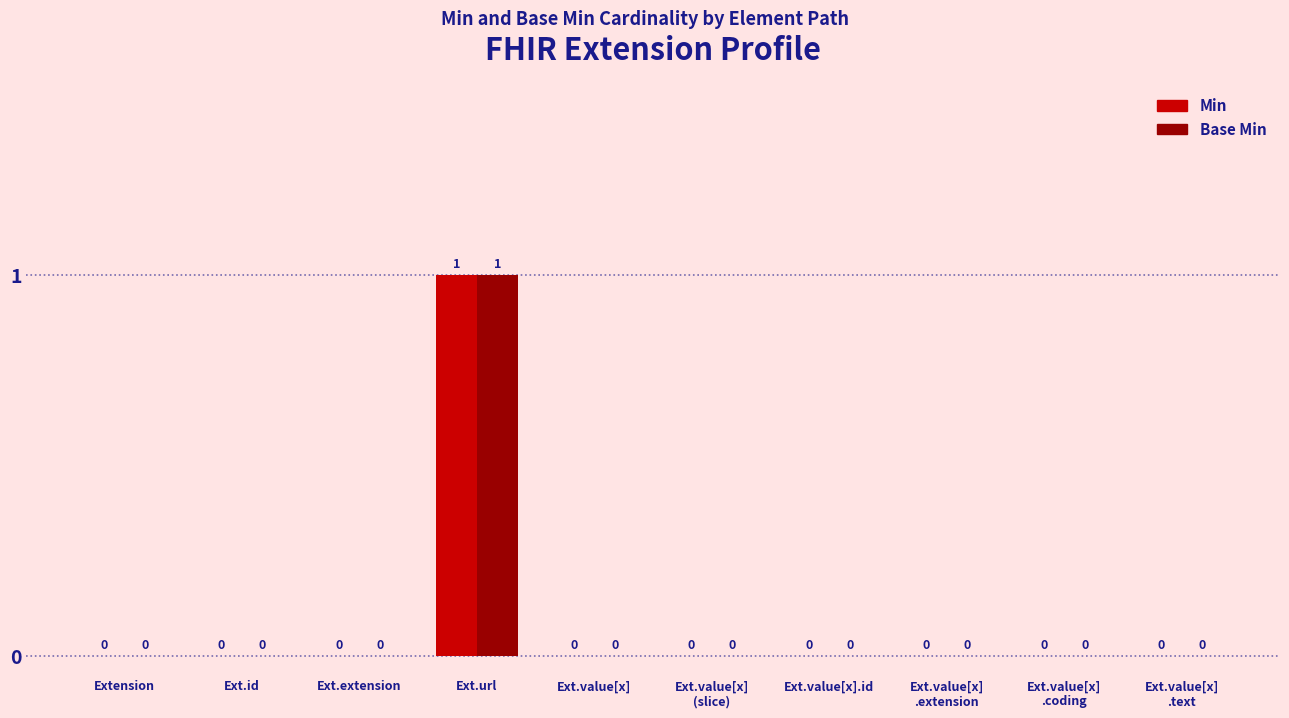

How many positive values does the Base Min series have?

1